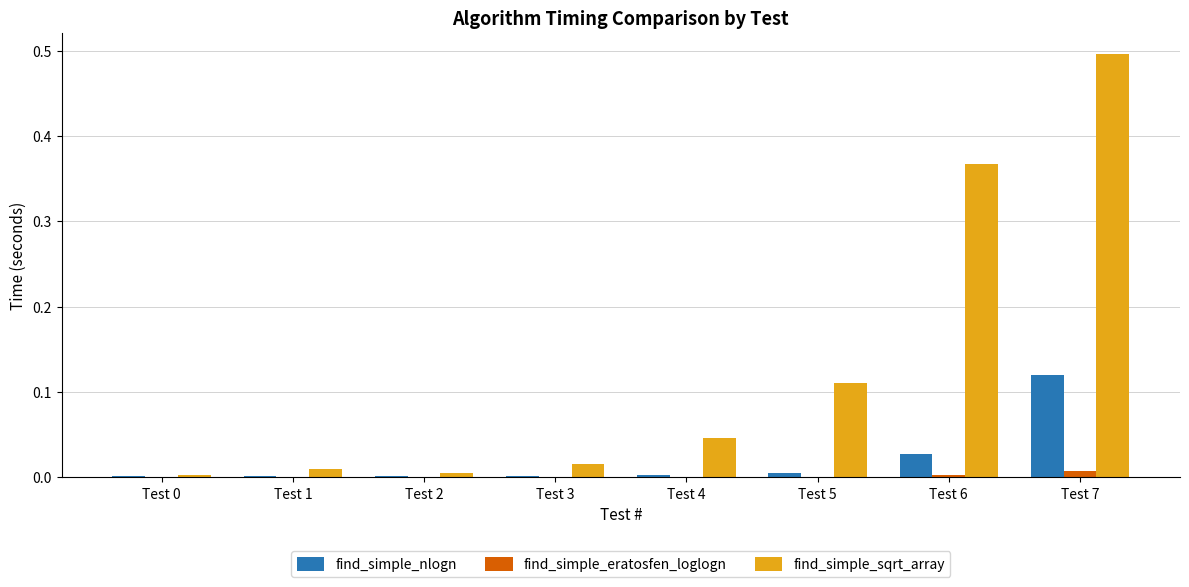

The find_simple_nlogn series shows 0.0 at Test 5. True or false?

True